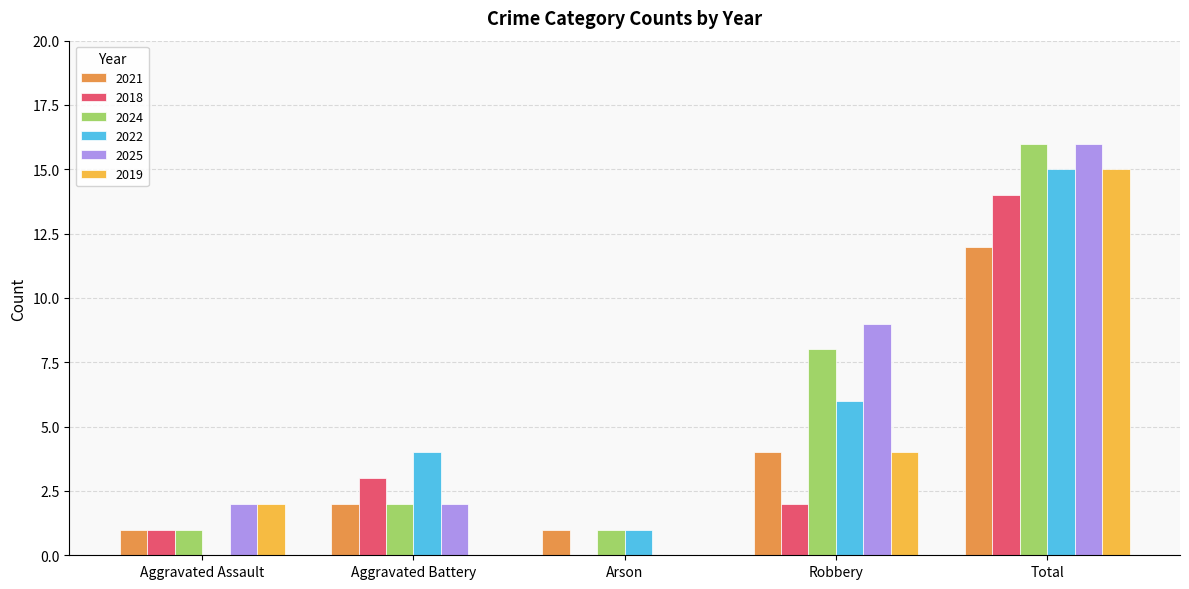

Which series has the largest range (max minus min)?

2025